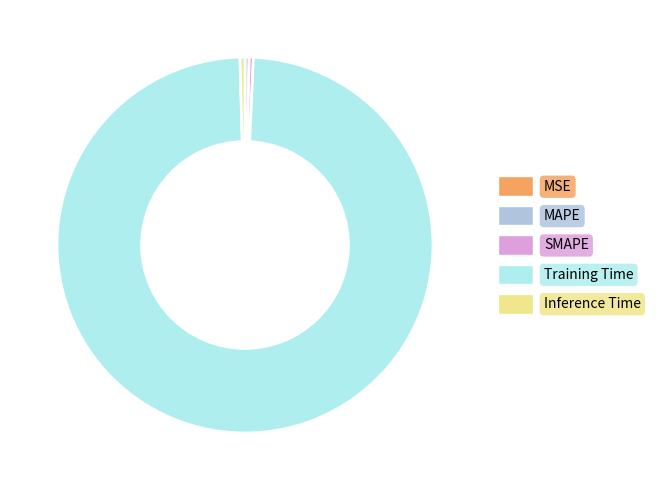

Do MAPE and SMAPE together represent more than half of the pie?

No